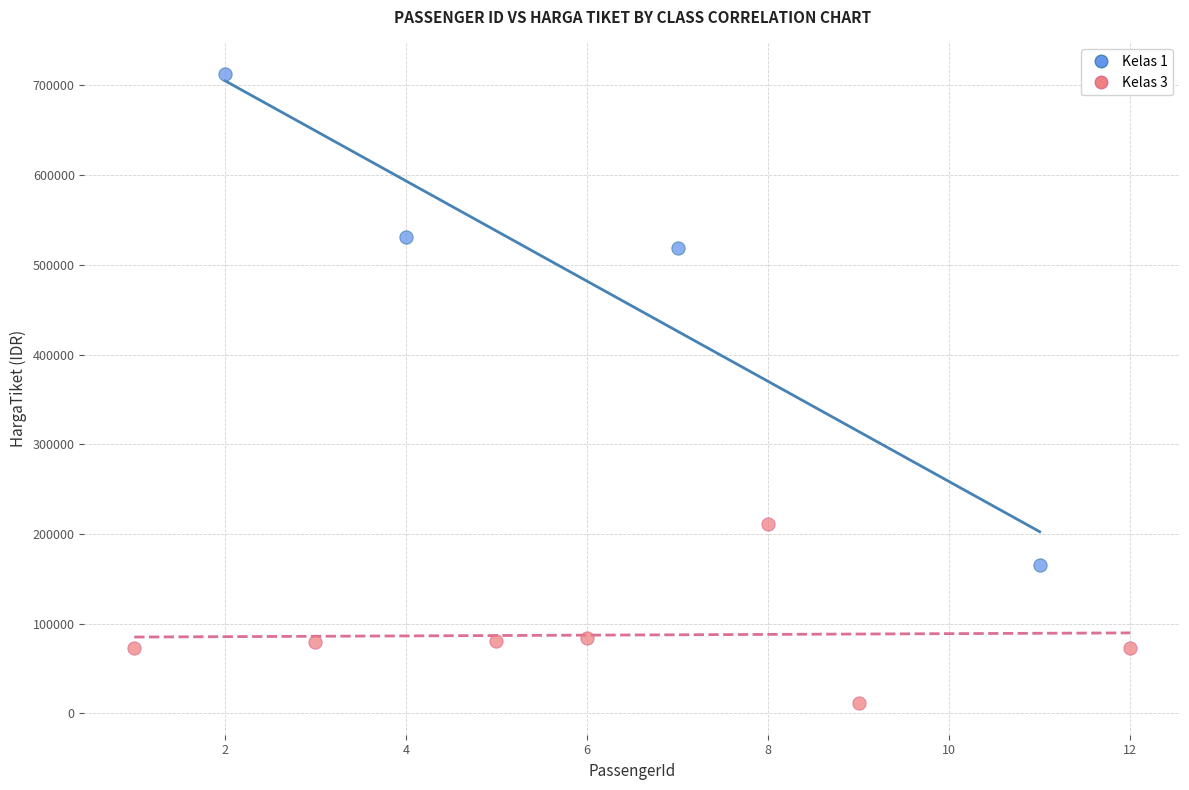

Which series has the largest Y range (max minus min)?

Kelas 1